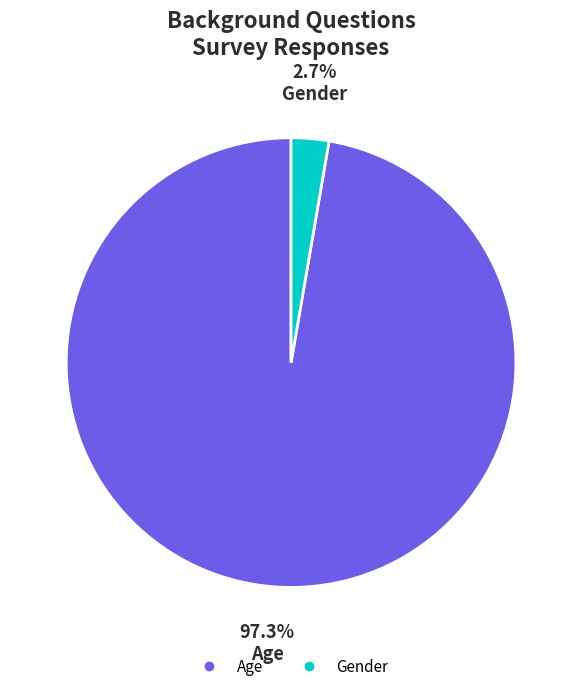

Does any single category account for the majority?

Yes